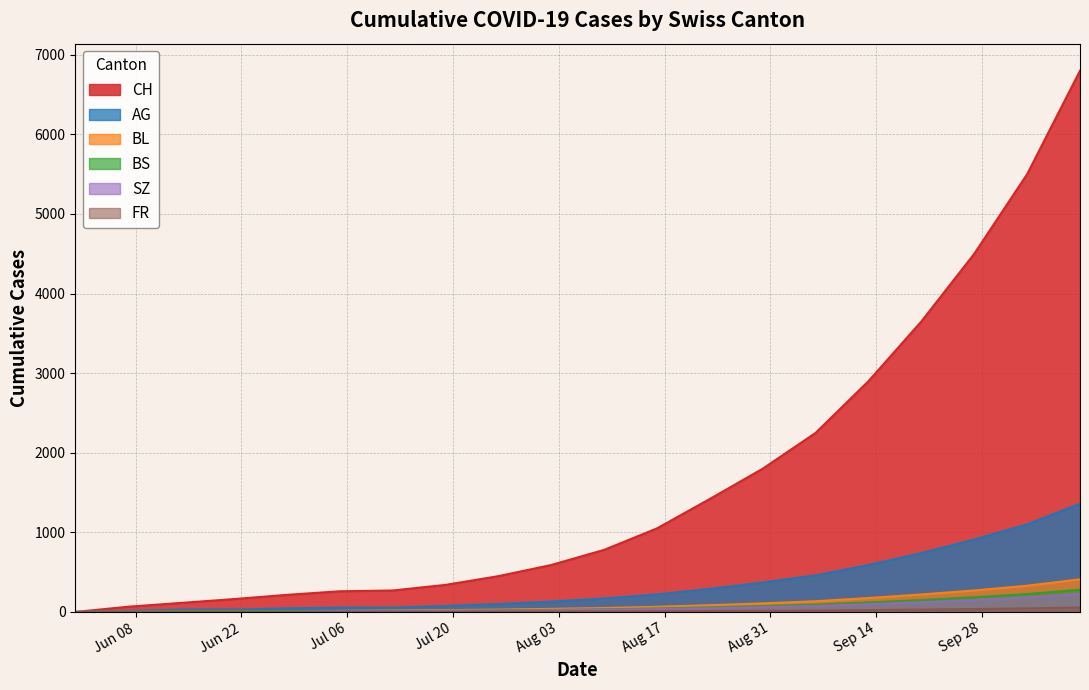

How many data points does each series have?

20